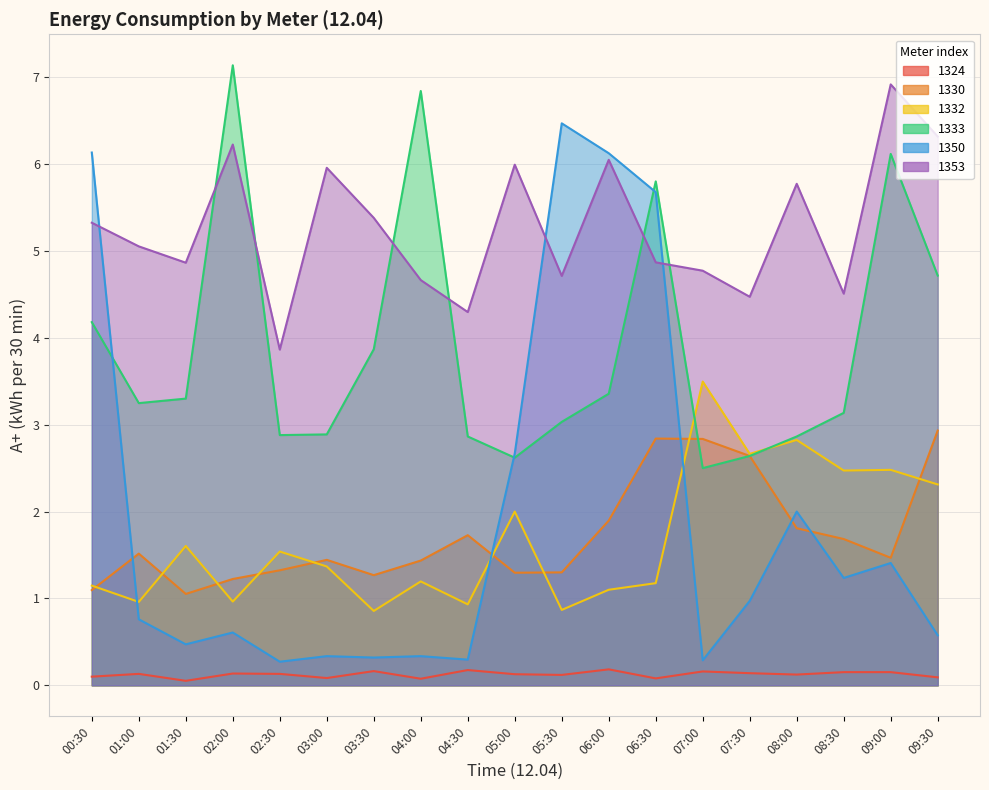

True or false: 1350 and 1330 intersect in this chart.

True